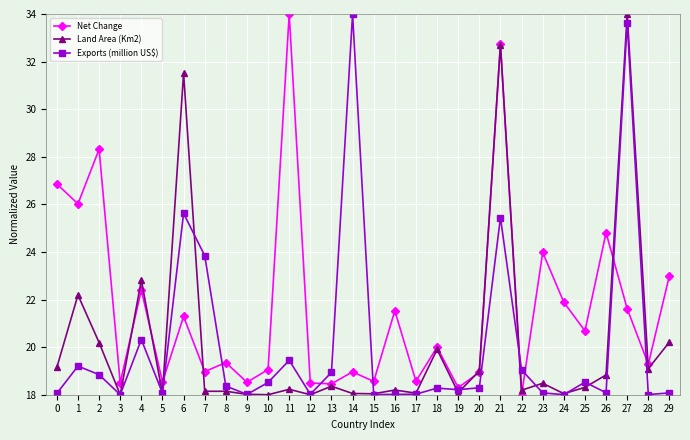

How many lines are shown in the chart?

3